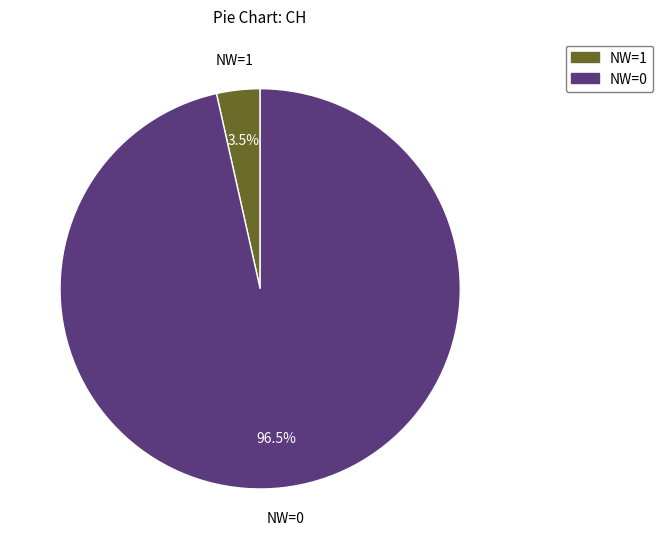

How many segments does this pie chart have?

2